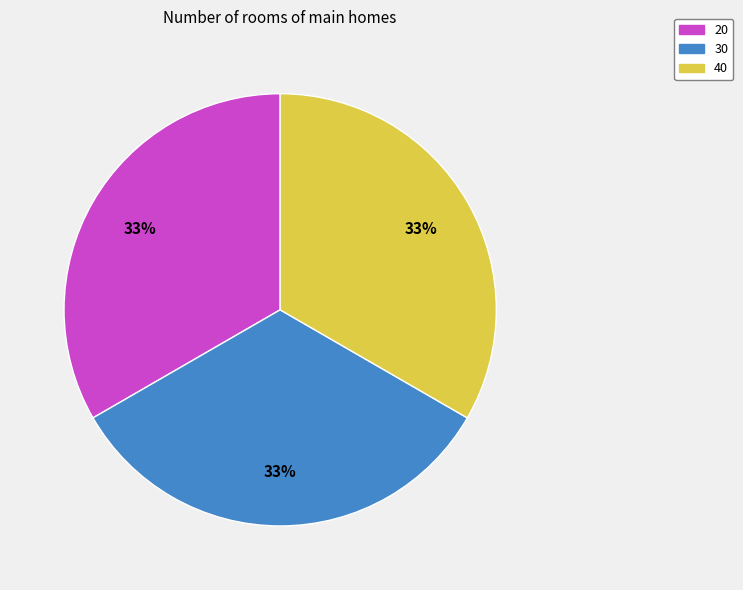

Approximately how many times larger is the value at 40 compared to 30?

1.0